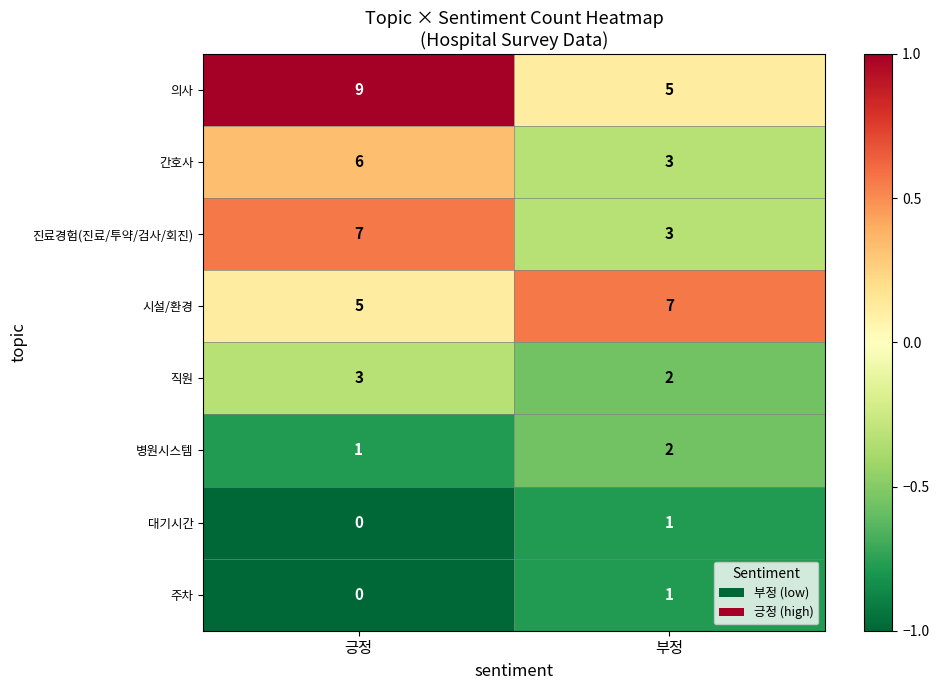

Reading right to left, what are all the values shown in this chart?

의사: 부정=5	긍정=9
간호사: 부정=3	긍정=6
진료경험(진료/투약/검사/회진): 부정=3	긍정=7
시설/환경: 부정=7	긍정=5
직원: 부정=2	긍정=3
병원시스템: 부정=2	긍정=1
대기시간: 부정=1	긍정=0
주차: 부정=1	긍정=0